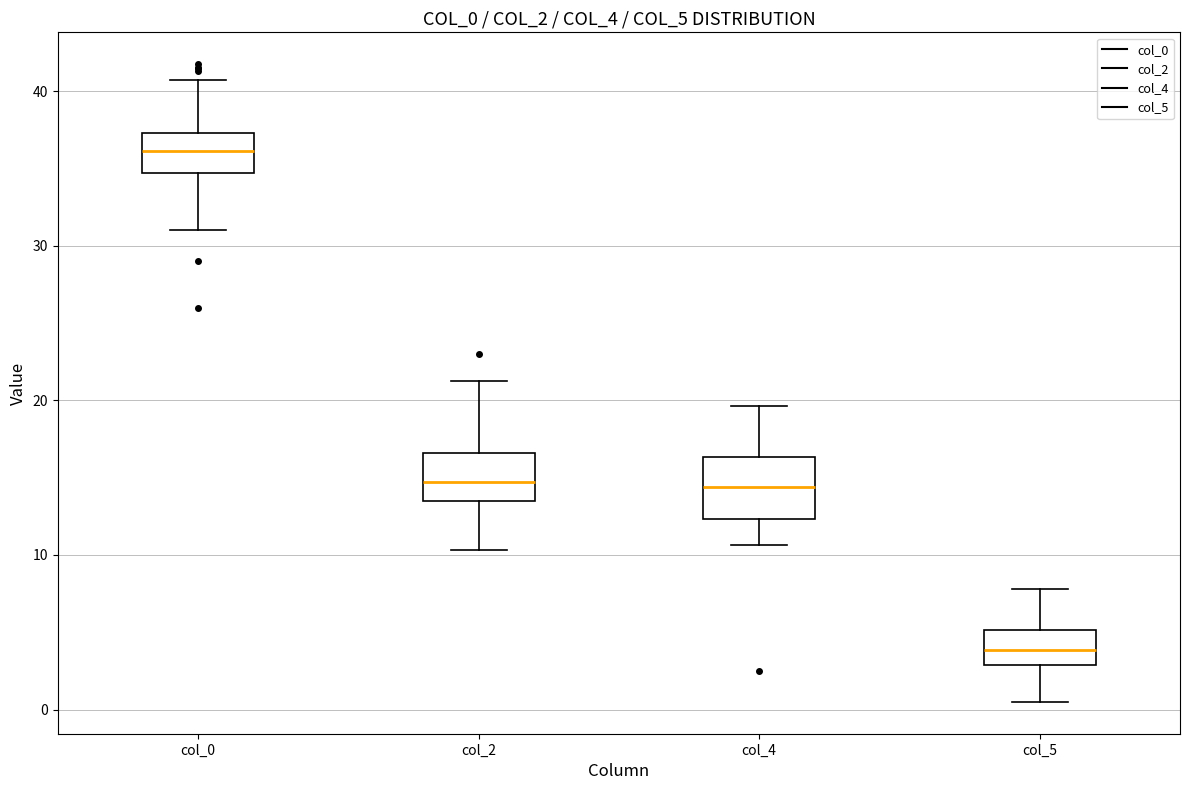

Where does the median line of the box for col_4 sit on the y-axis? The values are not printed on the chart, so give them approximately, as read against the axis.

14